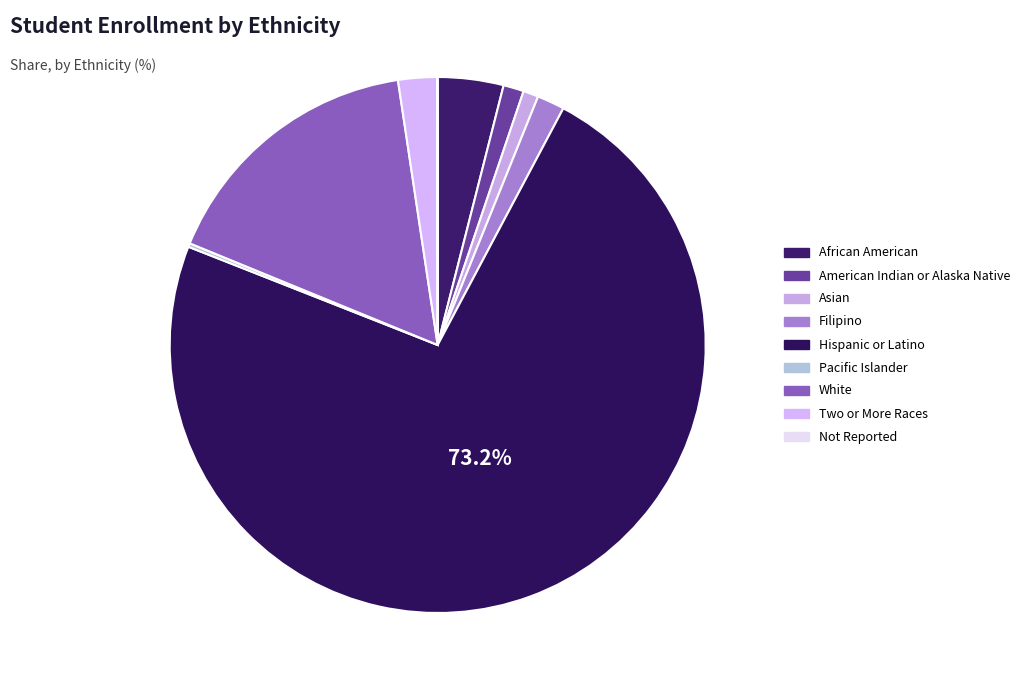

What is the change in value from African American to Two or More Races?

-393